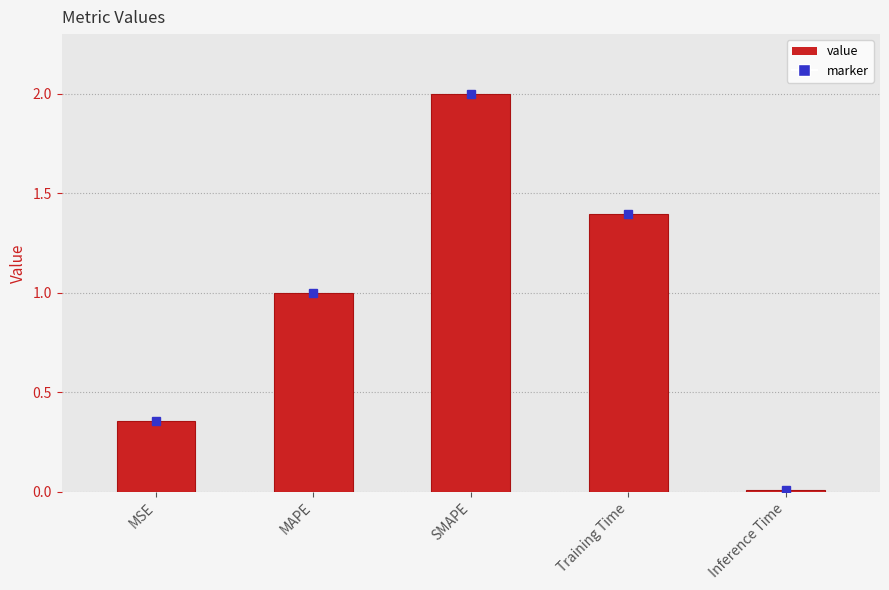

What position from the right is Training Time?

2